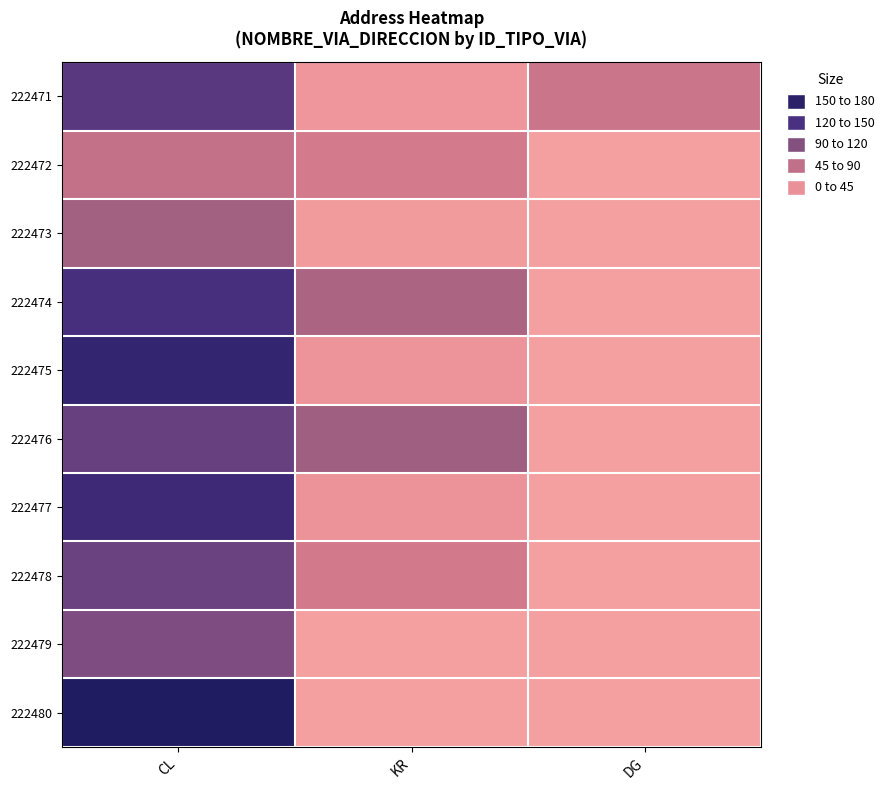

Reading left to right, transcribe all the data shown in this chart.

222471: CL=127	KR=13	DG=60
222472: CL=65	KR=53	DG=0
222473: CL=88	KR=7	DG=0
222474: CL=137	KR=82	DG=0
222475: CL=156	KR=16	DG=0
222476: CL=120	KR=90	DG=0
222477: CL=147	KR=18	DG=0
222478: CL=118	KR=54	DG=0
222479: CL=108	KR=0	DG=0
222480: CL=174	KR=0	DG=0